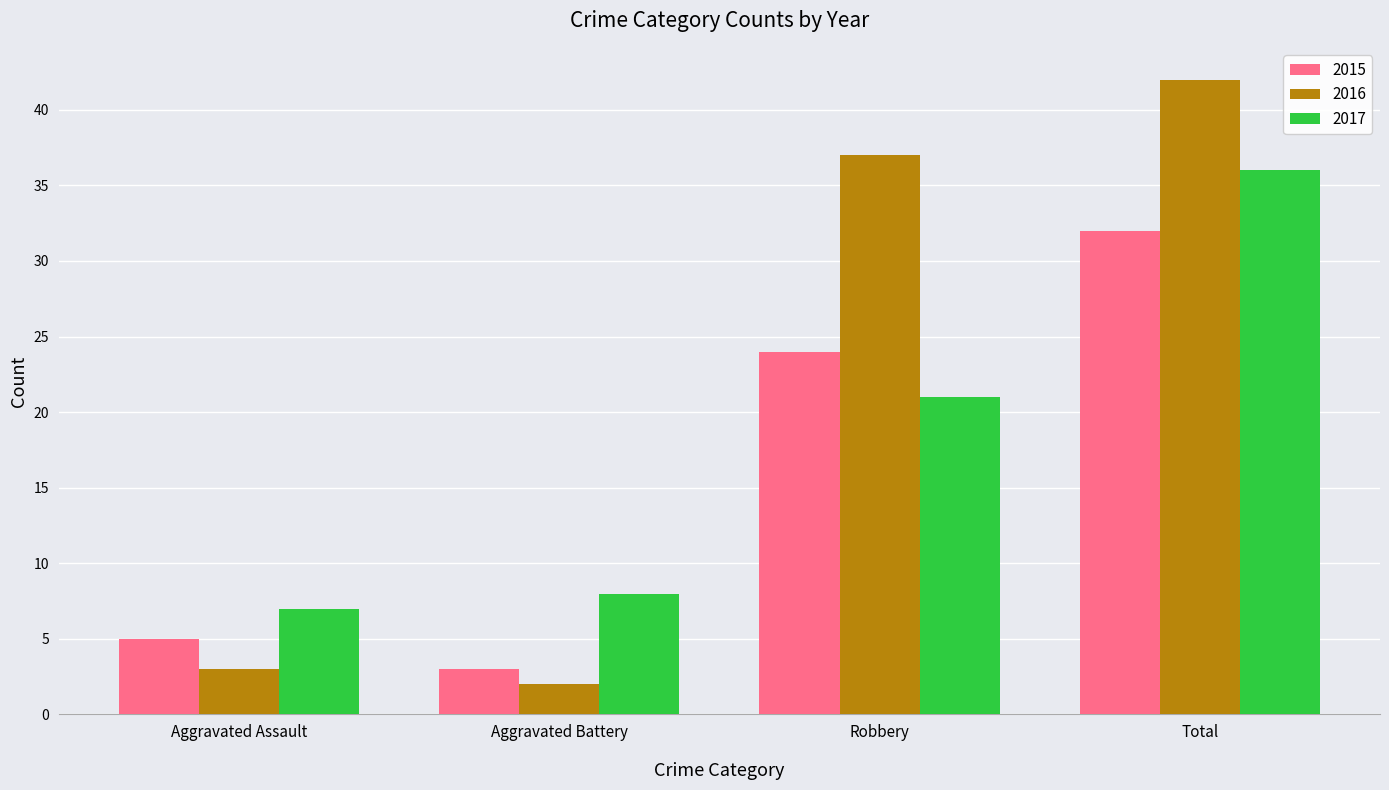

The 2015 series shows 47 at Total. True or false?

False